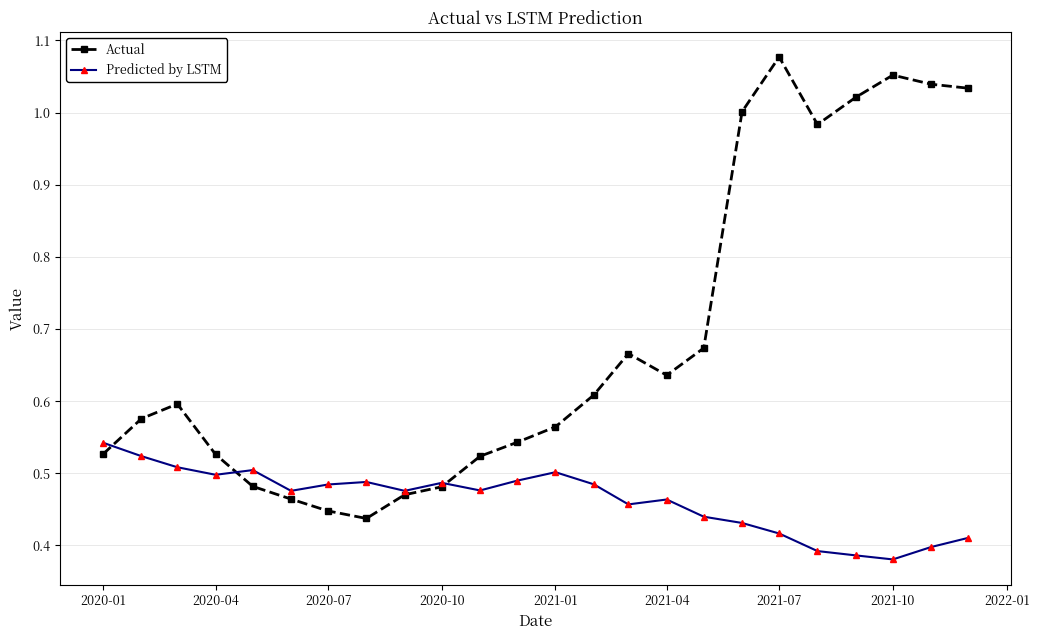

True or false: Actual has more than 2 interior local peaks.

True